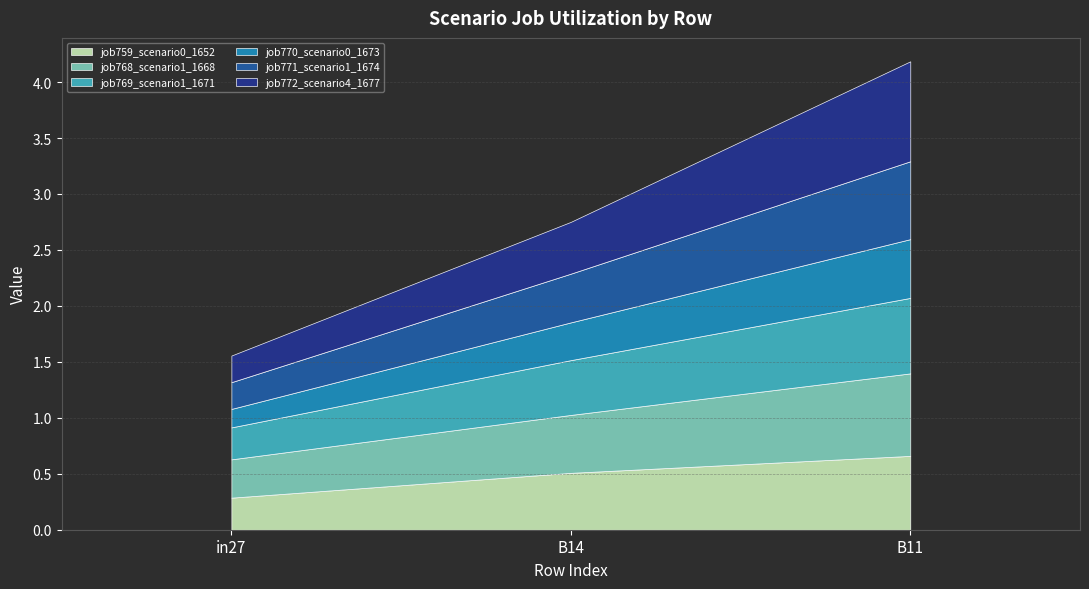

Is the value of job768_scenario1_1668 at B14 greater than the value of job772_scenario4_1677 at in27?

Yes